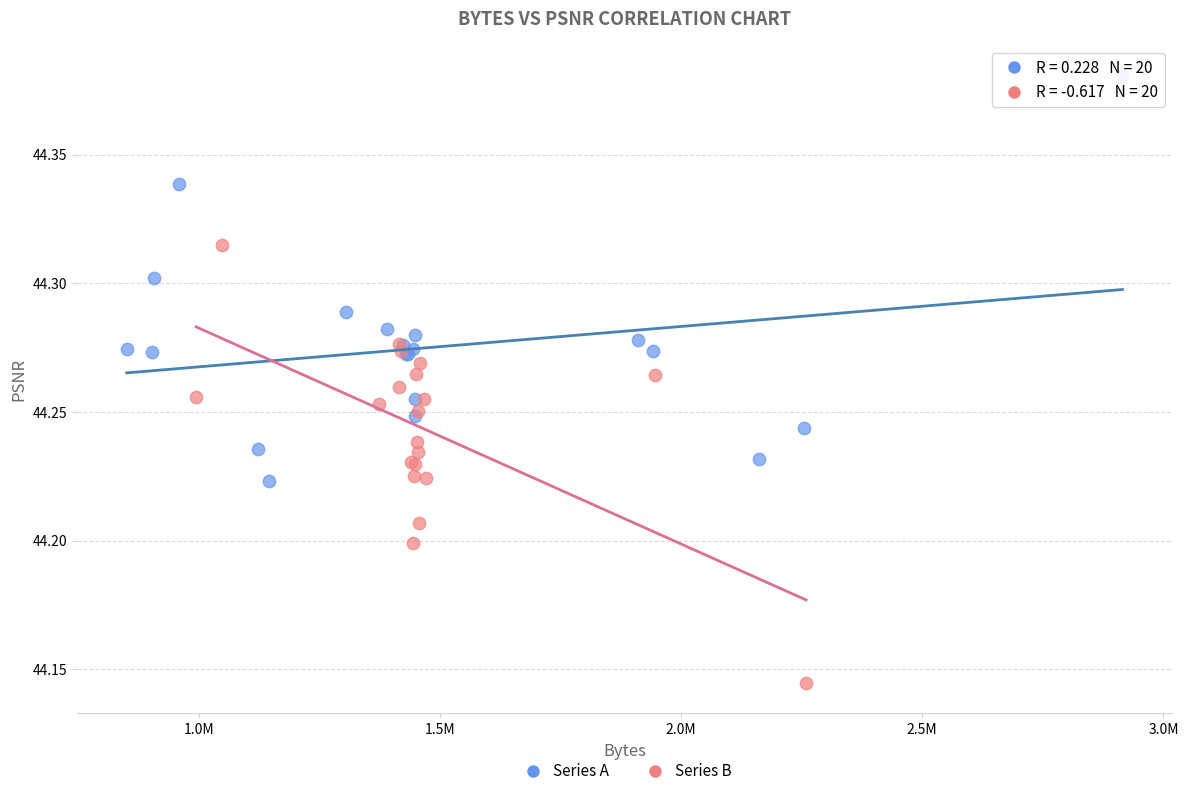

What are all the series names shown in the legend?

Series A, Series B